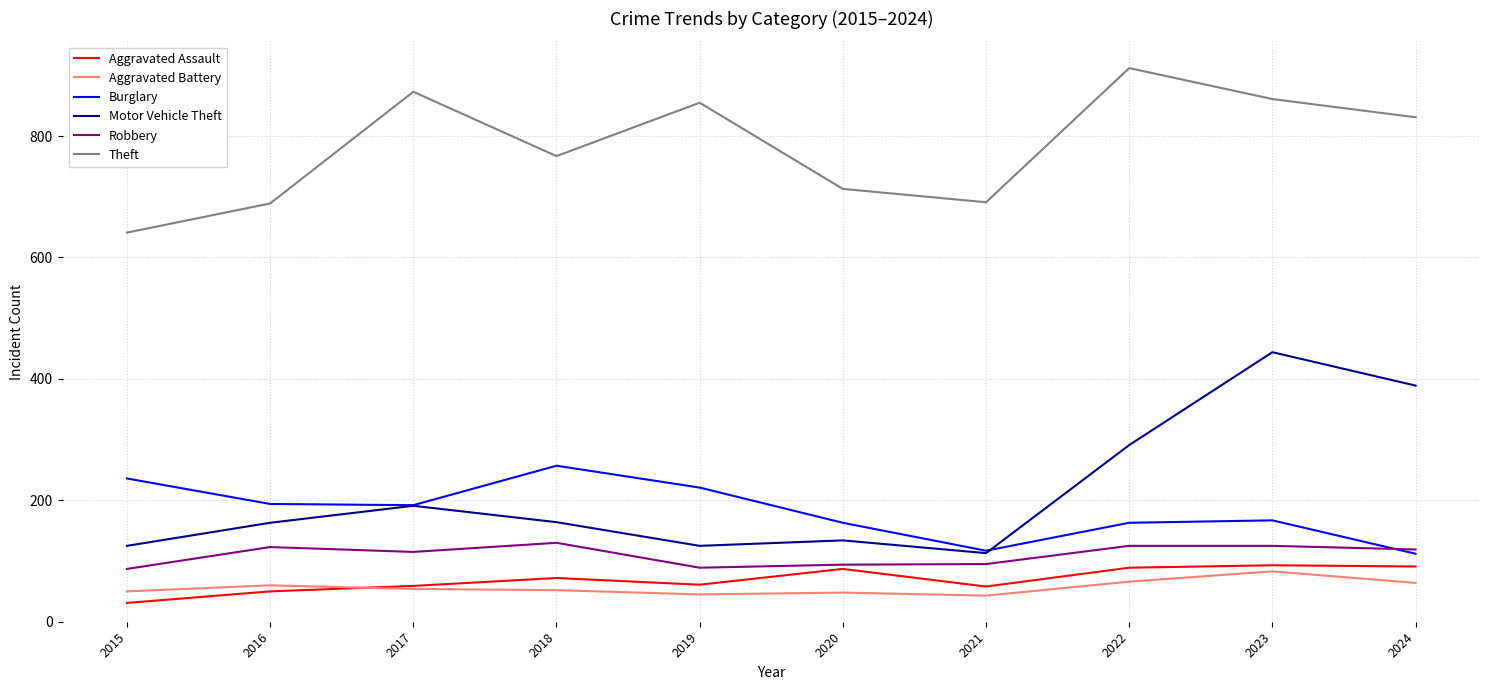

Is this an area chart (filled region under the line)?

No